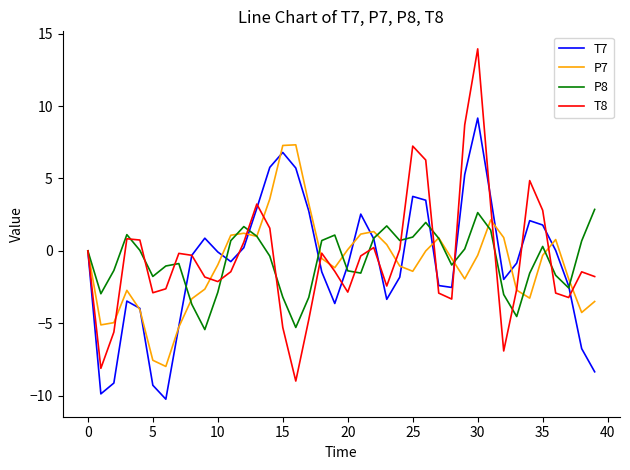

Which series has the largest range (max minus min)?

T8